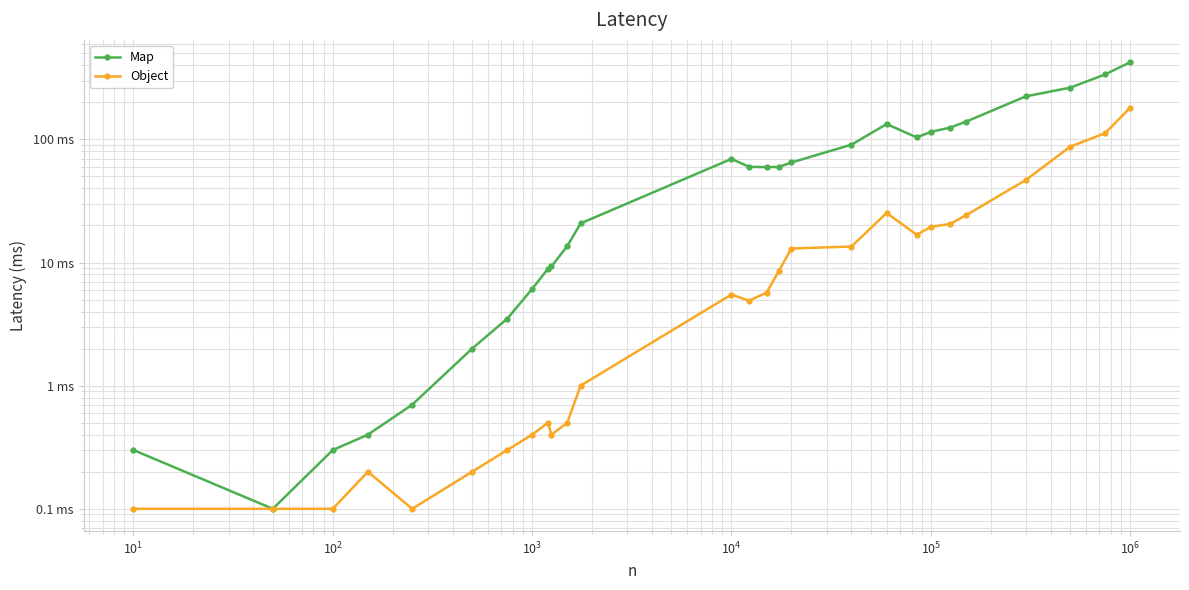

True or false: Map and Object intersect in this chart.

False